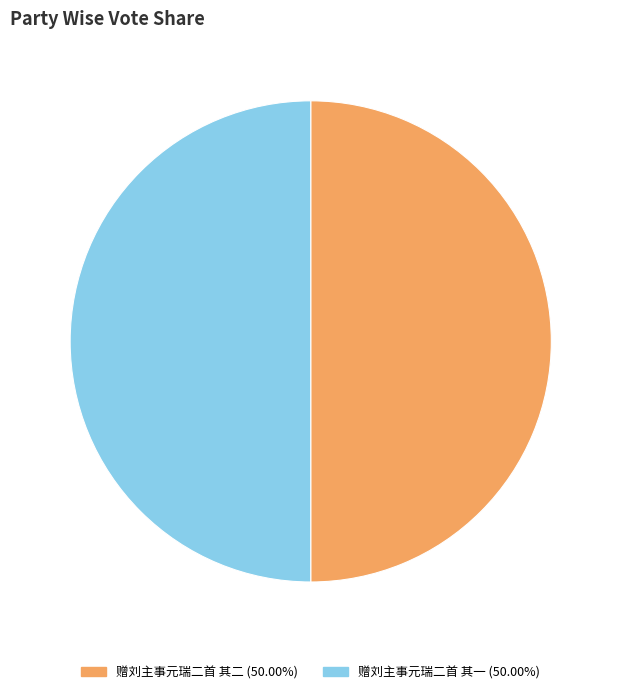

Do 赠刘主事元瑞二首 其二 and 赠刘主事元瑞二首 其一 together represent more than half of the pie?

Yes